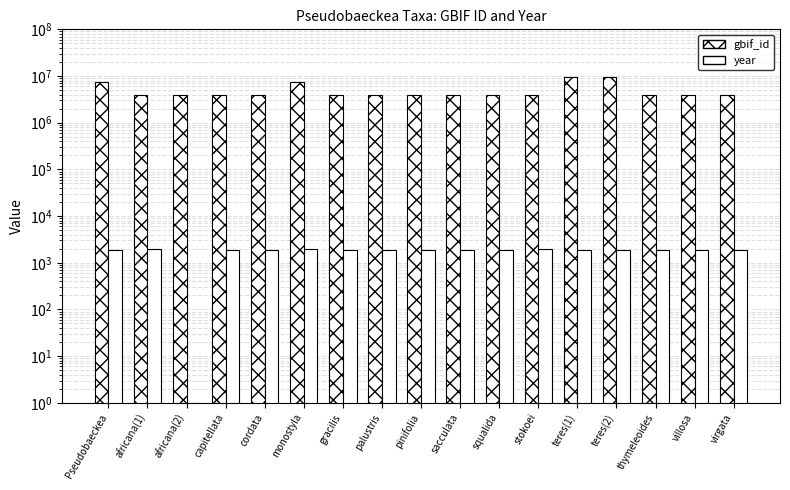

Is the value of gbif_id at palustris greater than the value of year at sacculata?

Yes